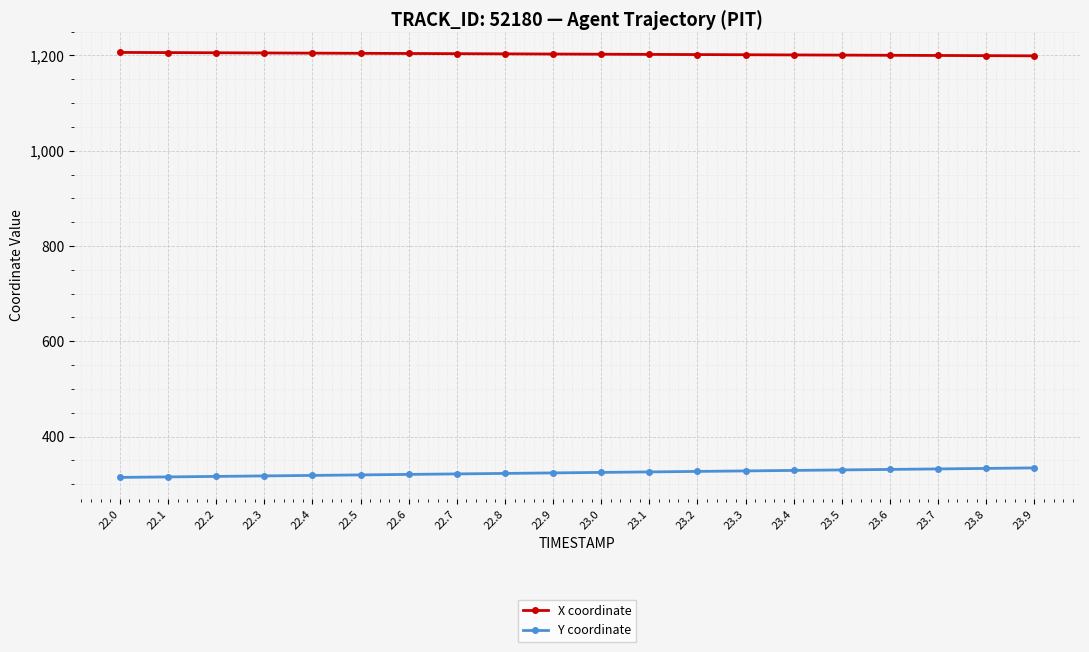

True or false: X coordinate and Y coordinate cross at least once.

False